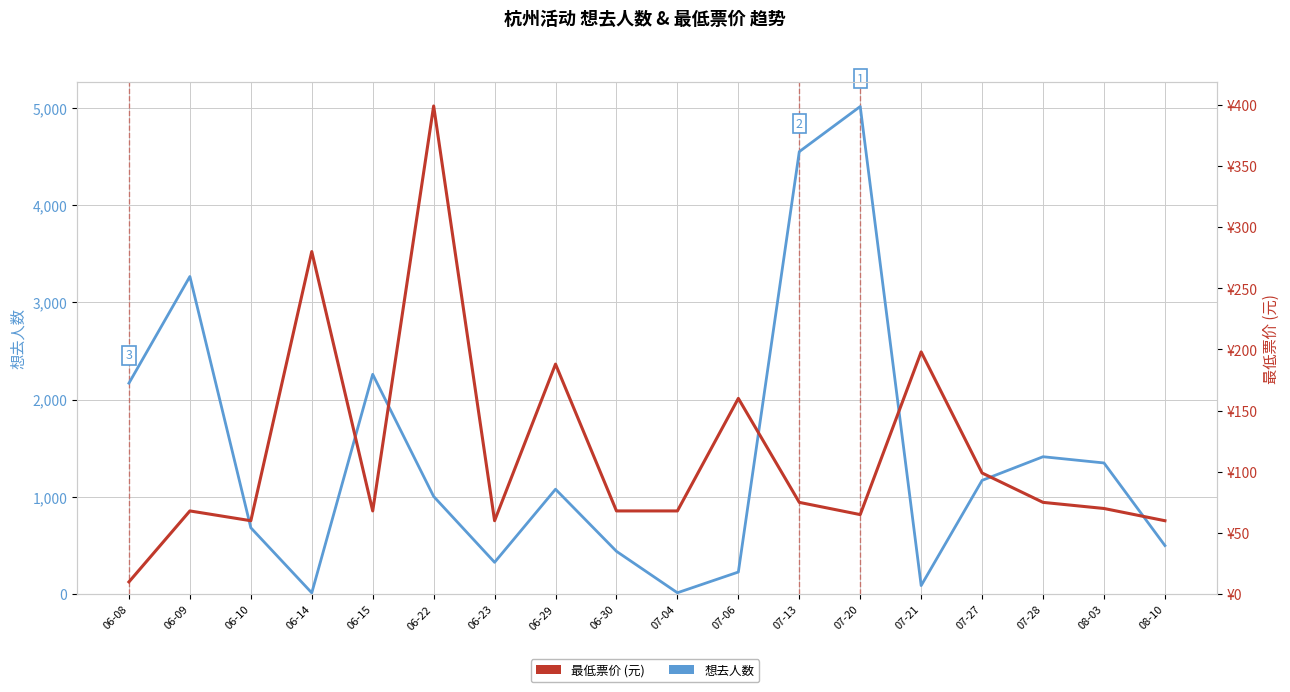

What is the difference between the 想去人数 values at 08-03 and 06-14?

1335